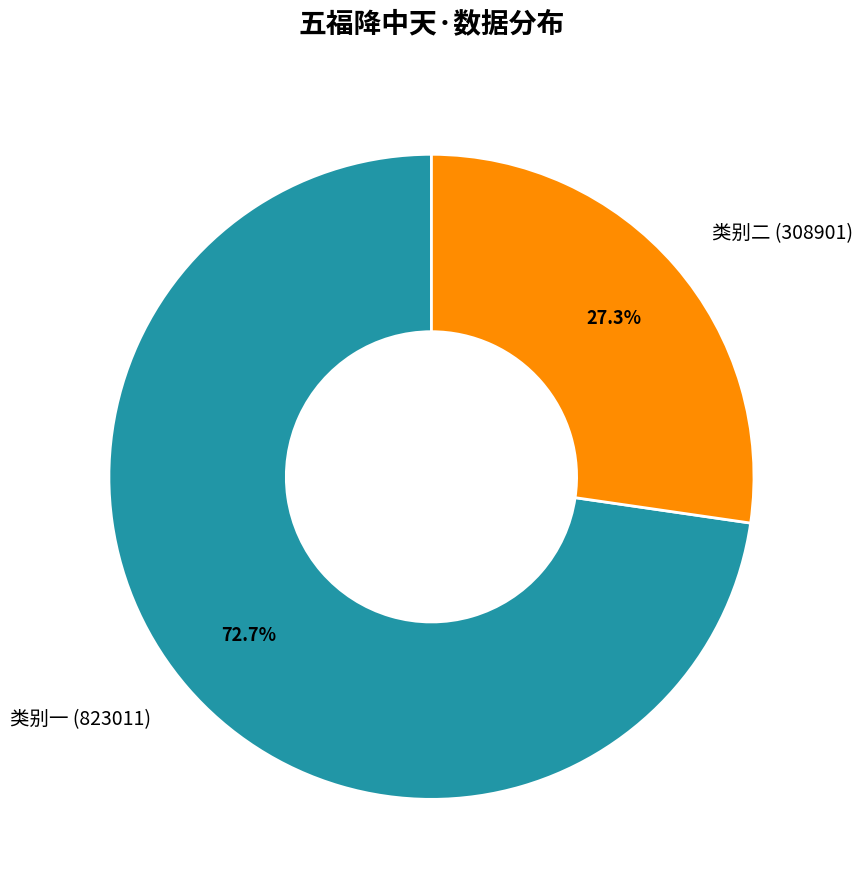

How much of the chart is everything except 类别一 (823011)?

27.3%